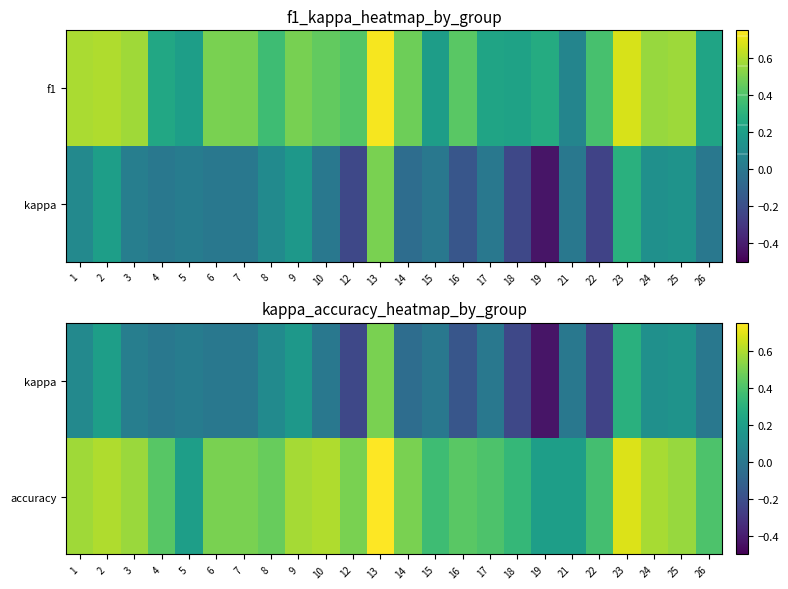

True or false: kappa has a value of 0.0 at 3.

False